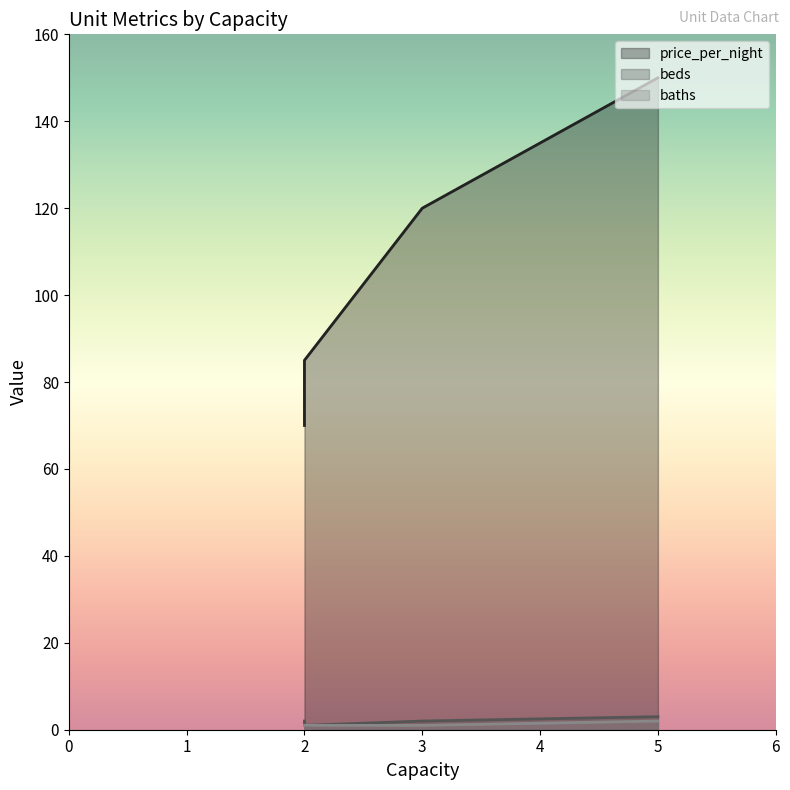

Between 3 (Apartment) and 2 (Room-Papyrus), which series saw the biggest shift?

price_per_night